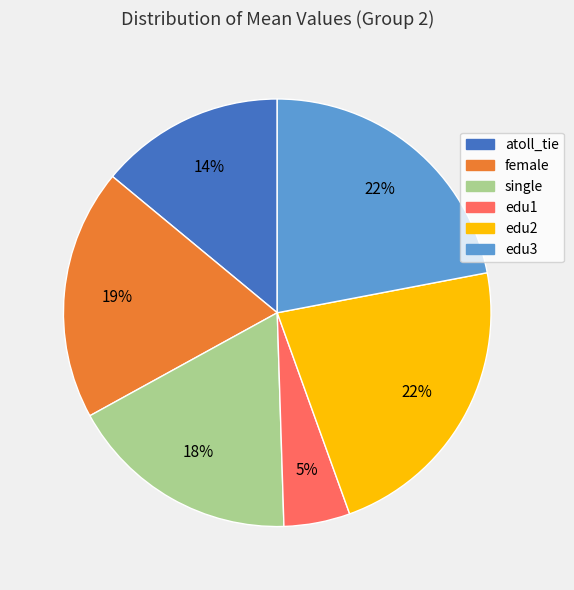

What is the smallest slice in the pie chart?

edu1